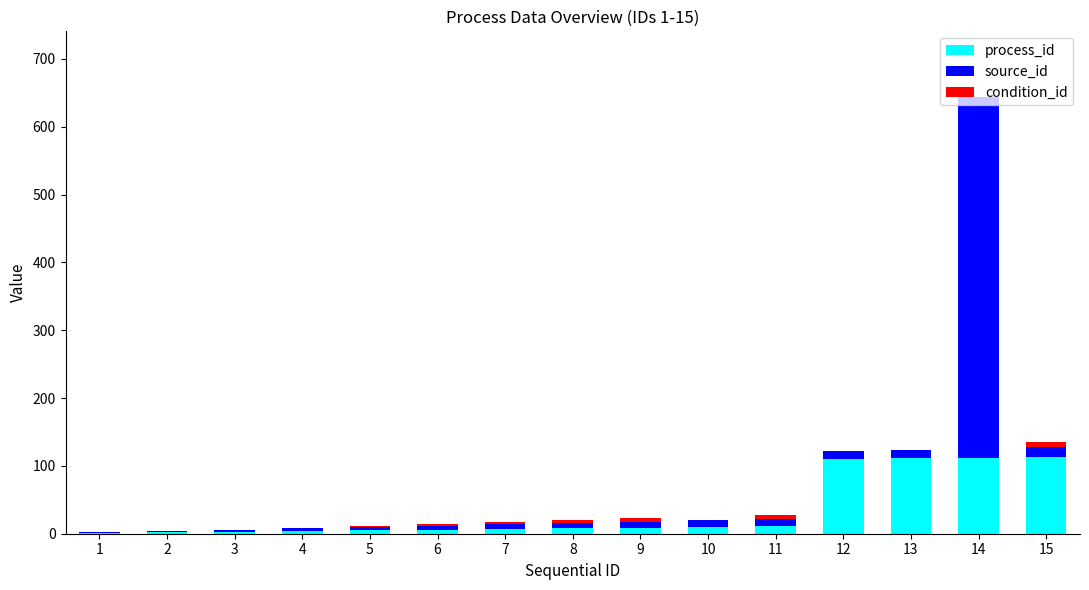

At which category is the sum across all series the highest?

14